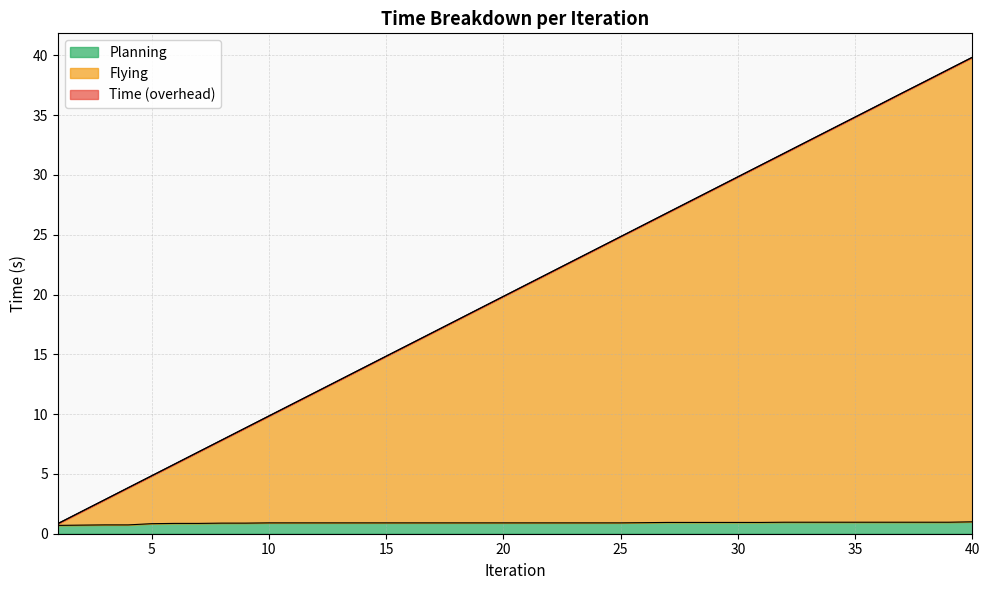

Which has a higher value, 4 or 37?

37